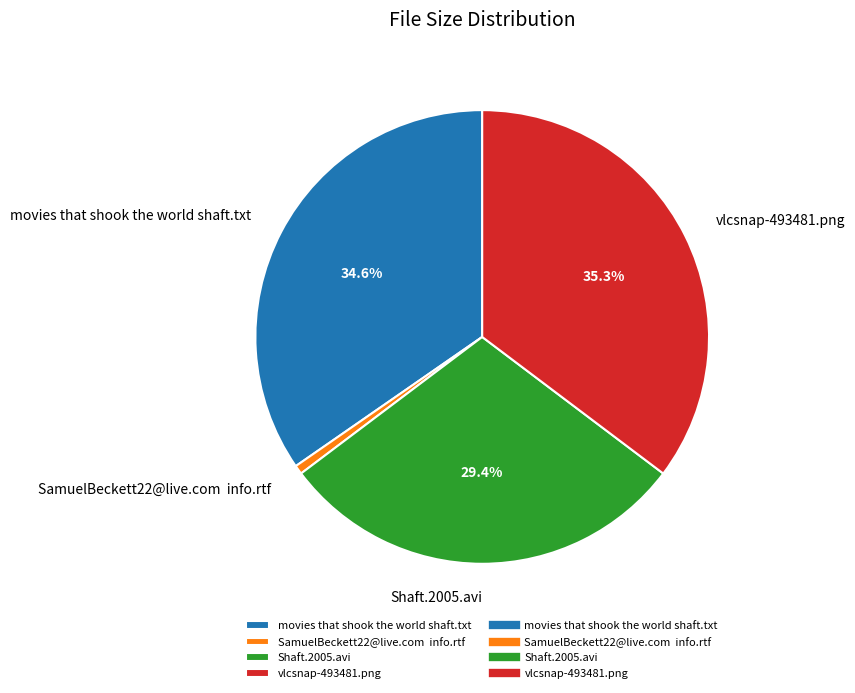

How many slices are in this pie chart?

4